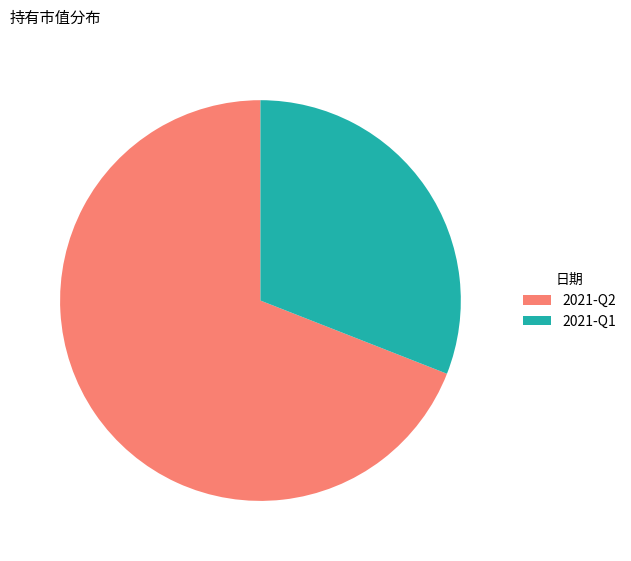

Which has a higher value, 2021-Q2 or 2021-Q1?

2021-Q2